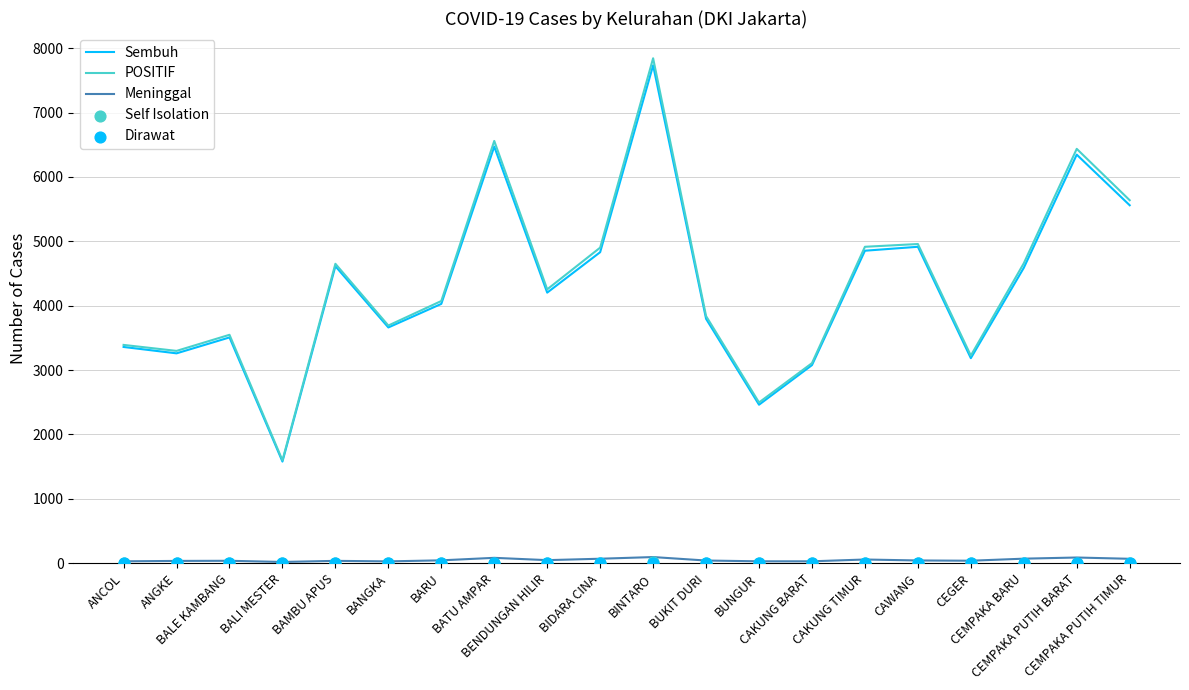

Which series contains the lowest Y value?

Self Isolation